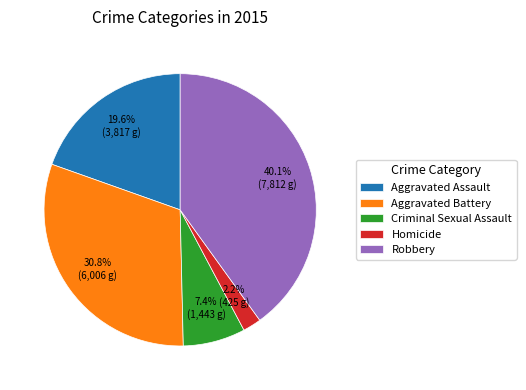

True or false: Aggravated Battery accounts for 31% of the total.

True